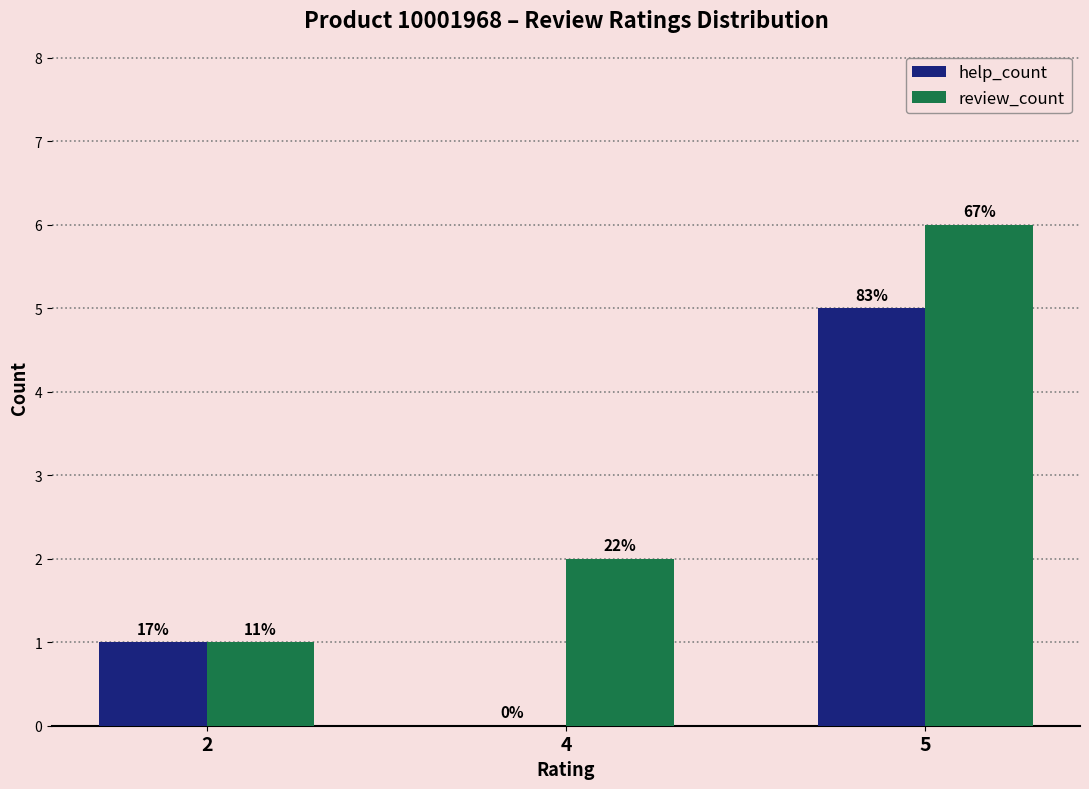

What is the average value of the help_count series?

2